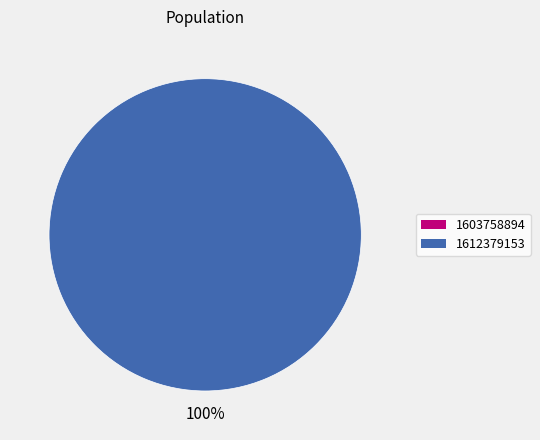

To the nearest percent, what is the average slice percentage?

50%